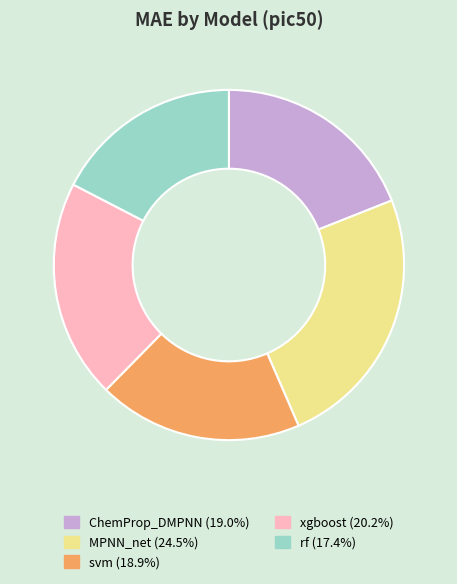

Between rf and MPNN_net, which is larger?

MPNN_net